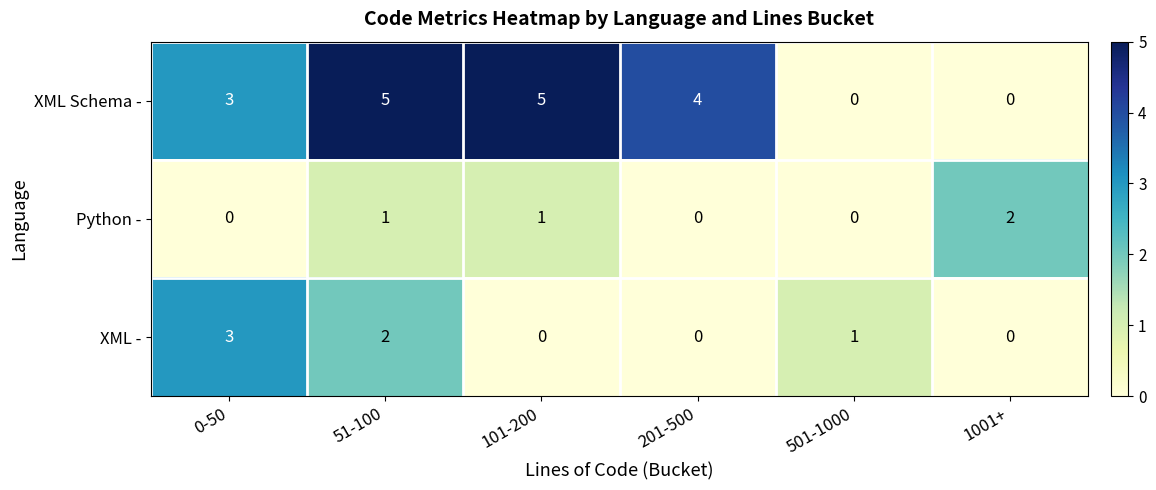

The Python - series shows 3 at 1001+. True or false?

False